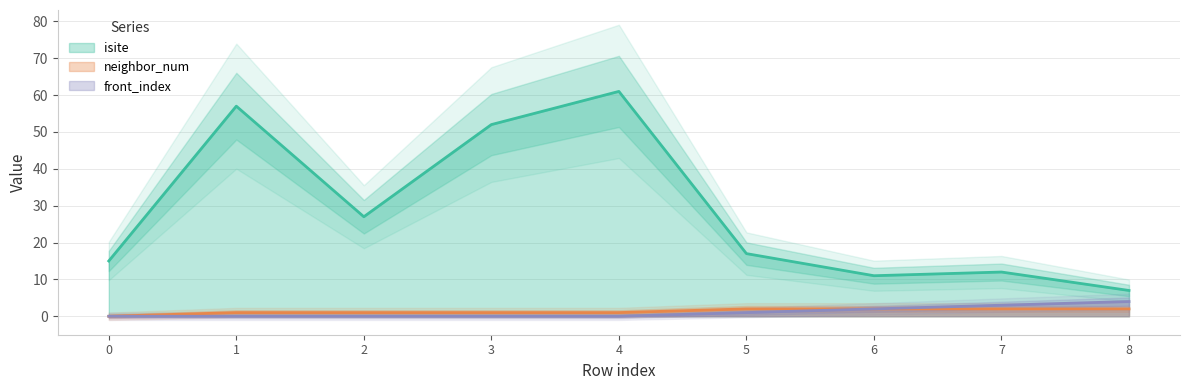

What is the total value across all series at 7?

17